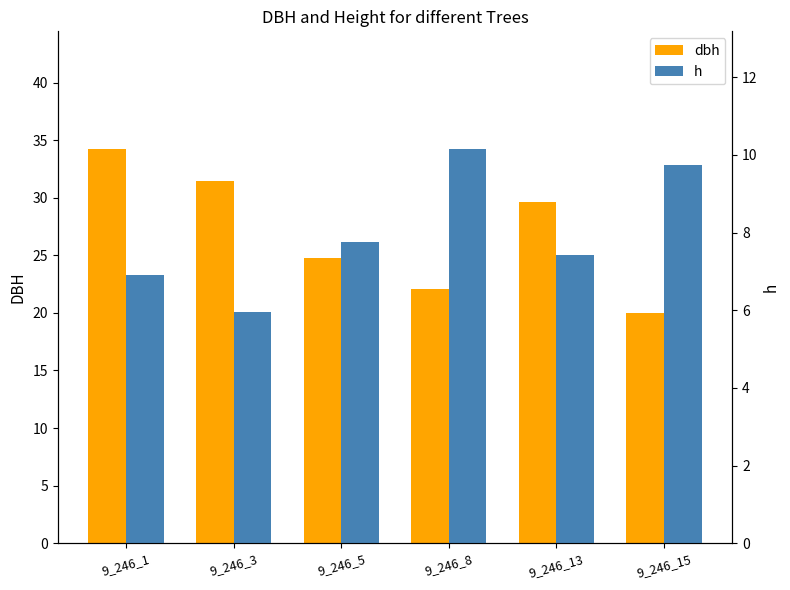

What is the sum of all dbh values?

162.1